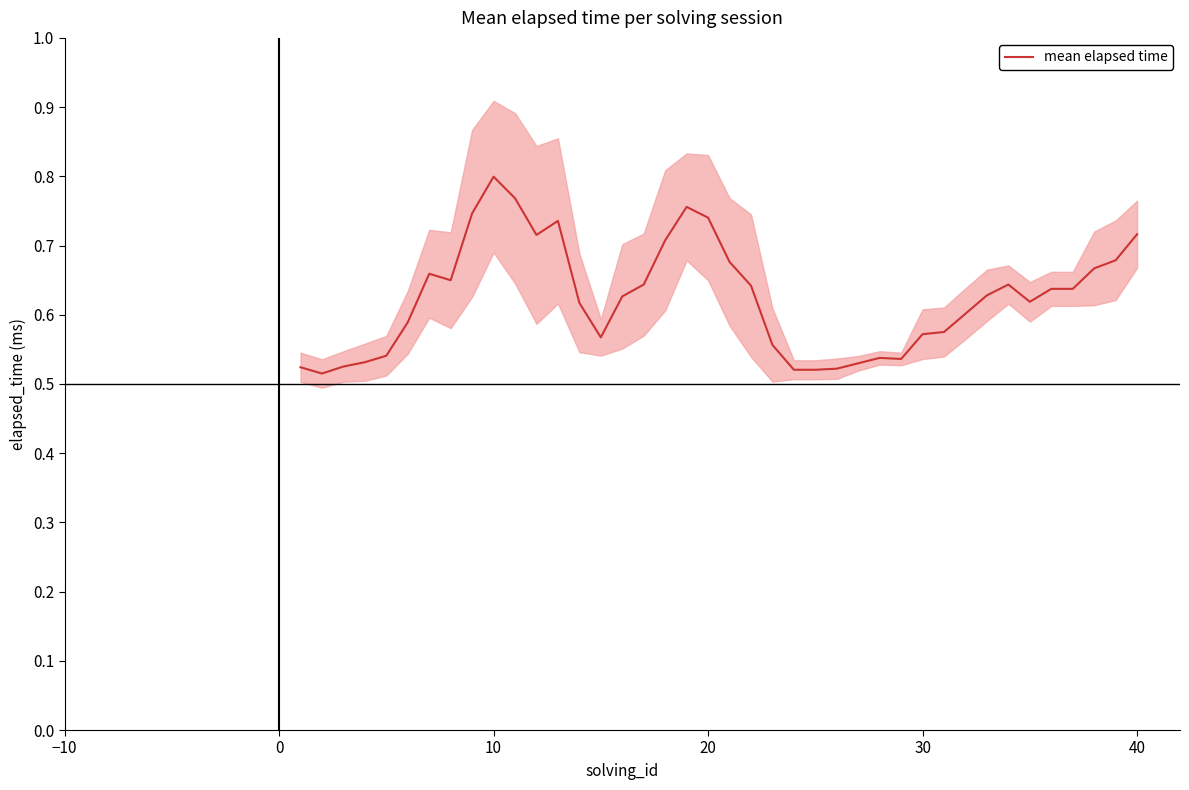

How many categories are shown in the chart?

40